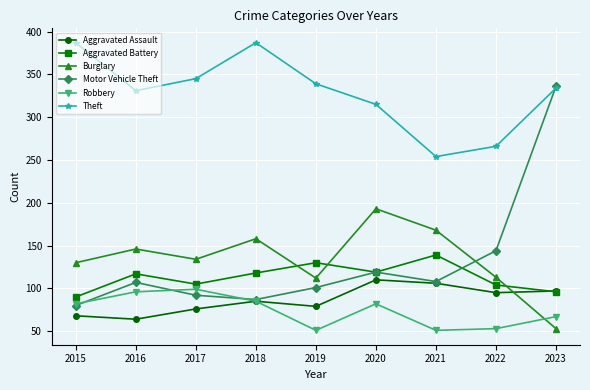

True or false: Burglary and Aggravated Assault intersect in this chart.

True